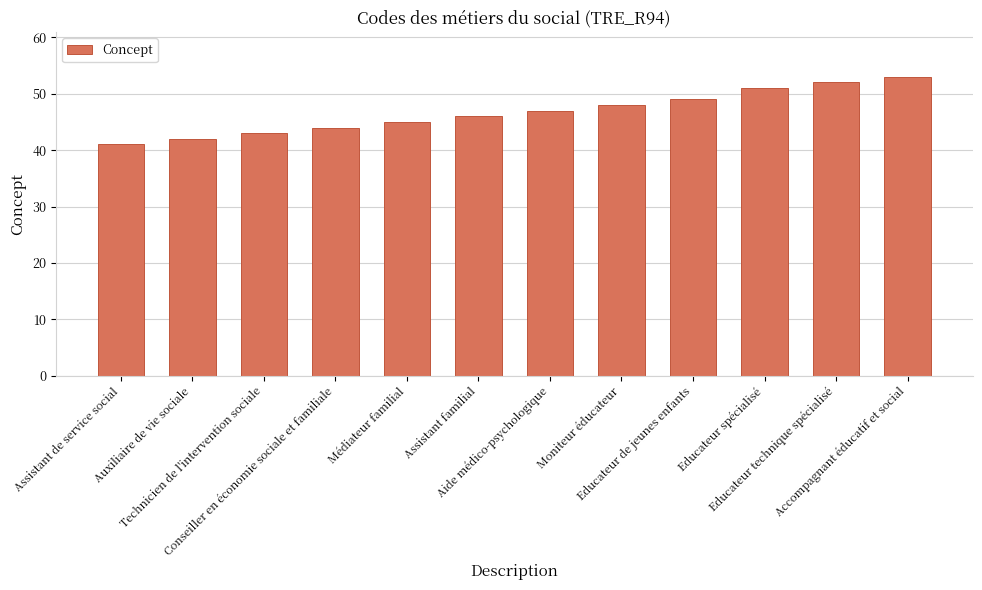

How many series are shown in this chart?

1